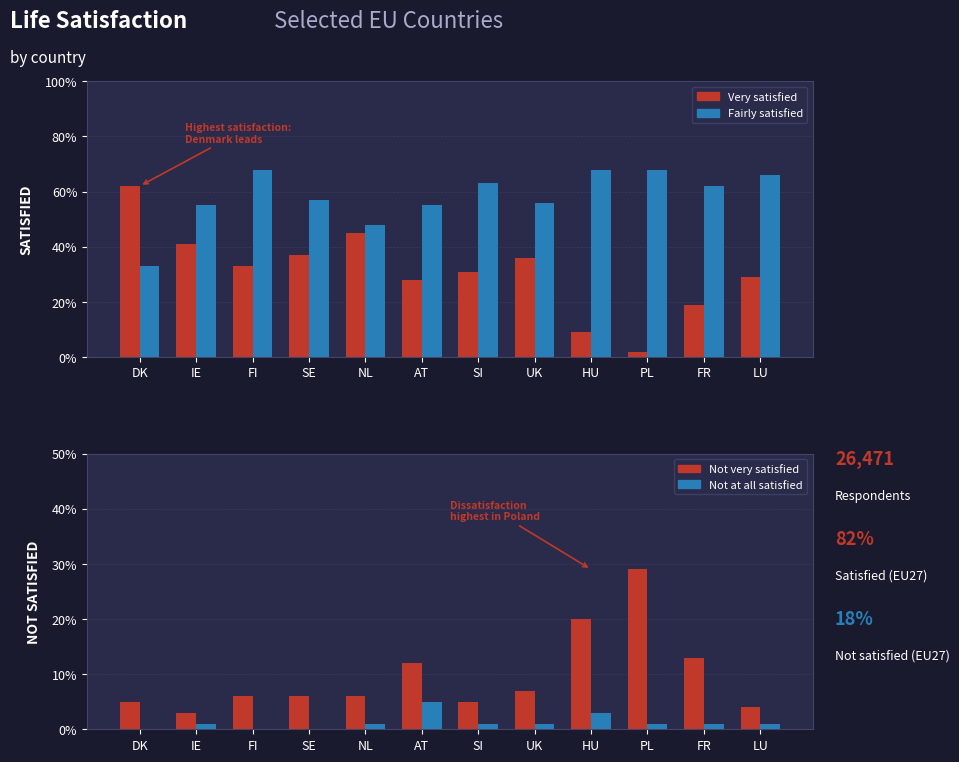

Is the value of Fairly satisfied at HU greater than the value of Not at all satisfied at SE?

Yes